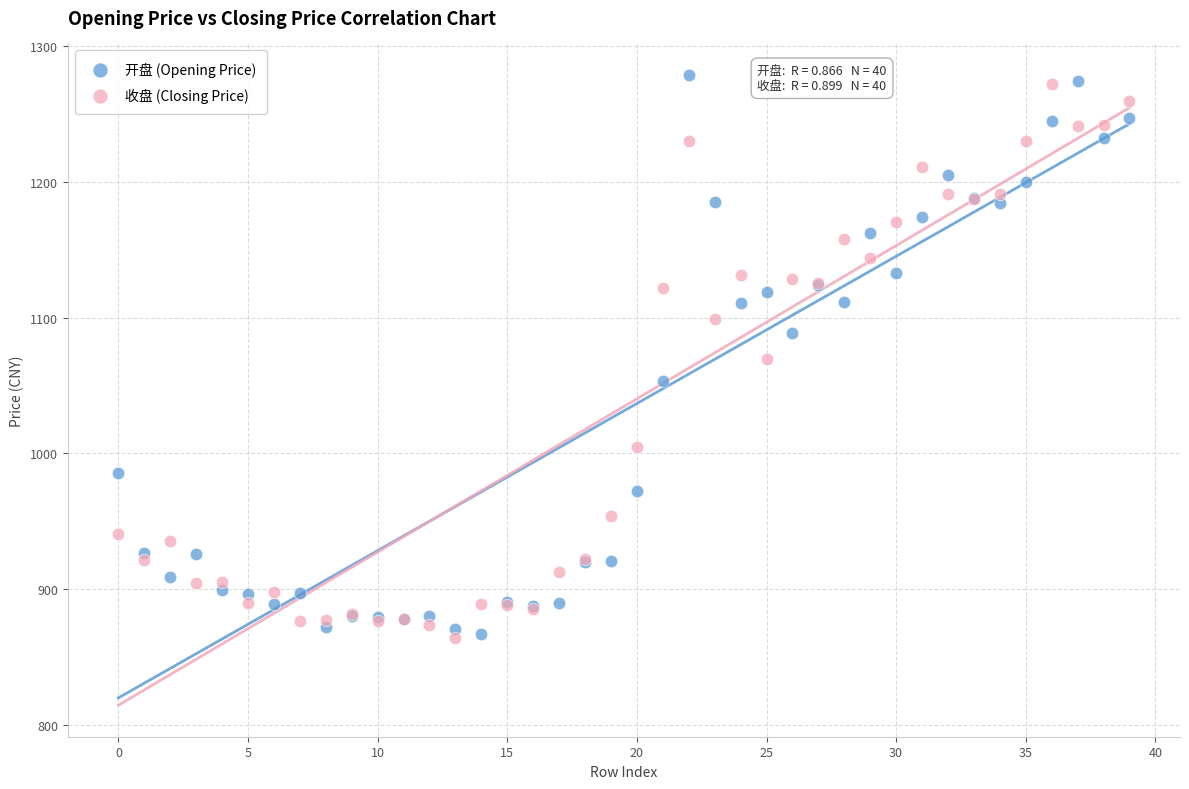

What are all the series names shown in the legend?

开盘 (Opening Price), 收盘 (Closing Price)